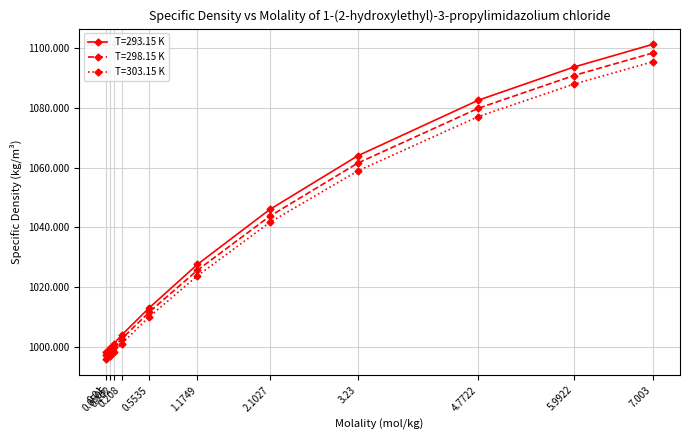

Does the chart have visible grid lines?

Yes